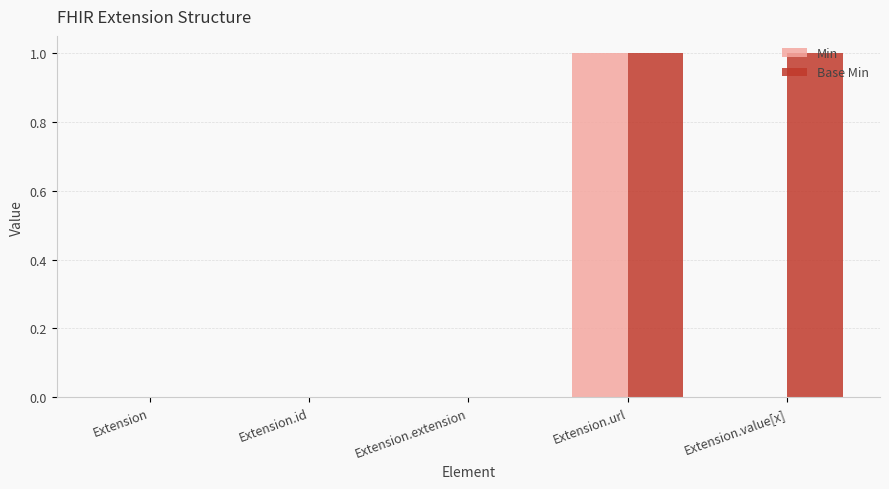

Are the bars grouped side by side (vs. stacked)?

Yes